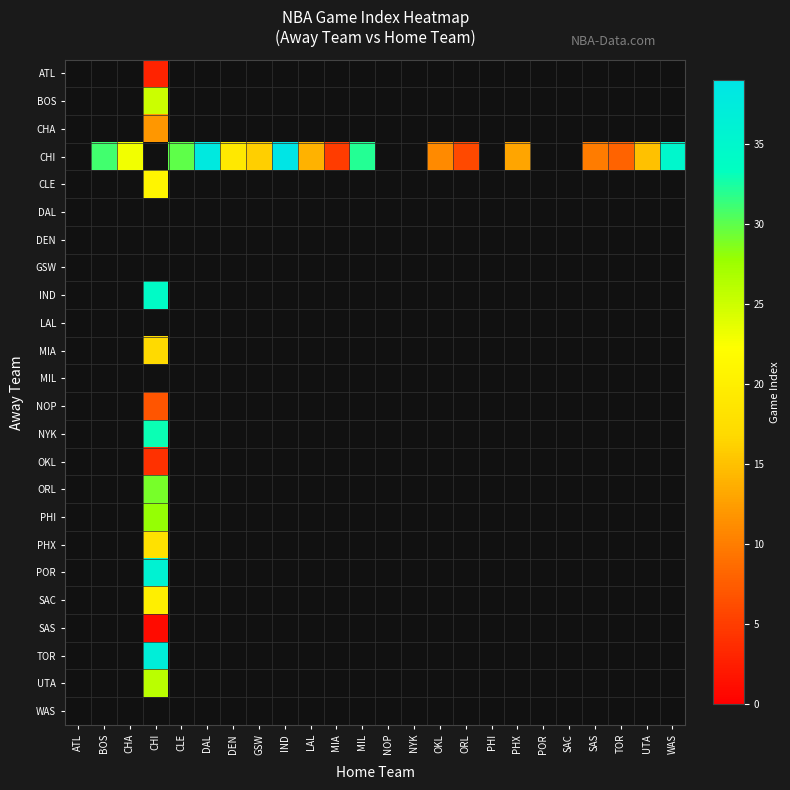

Which category has the highest value across all series?

IND